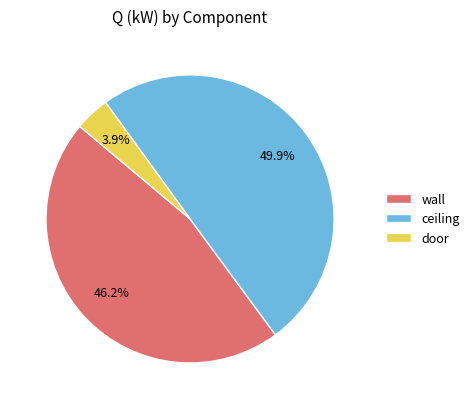

Which has a higher value, ceiling or door?

ceiling